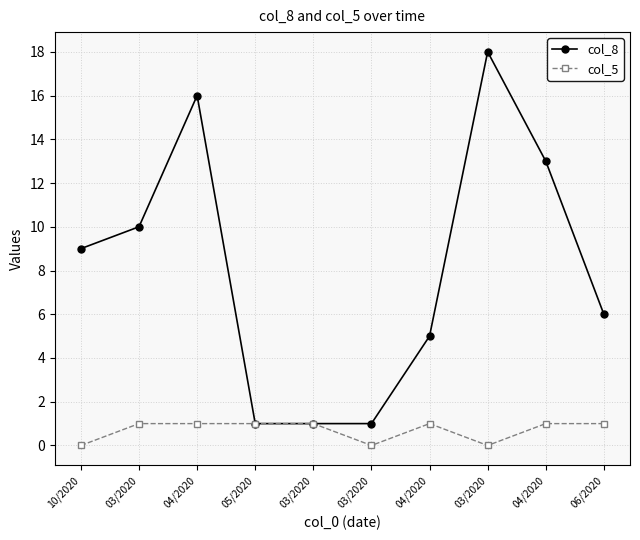

How many data points in col_8 are less than 9?

5